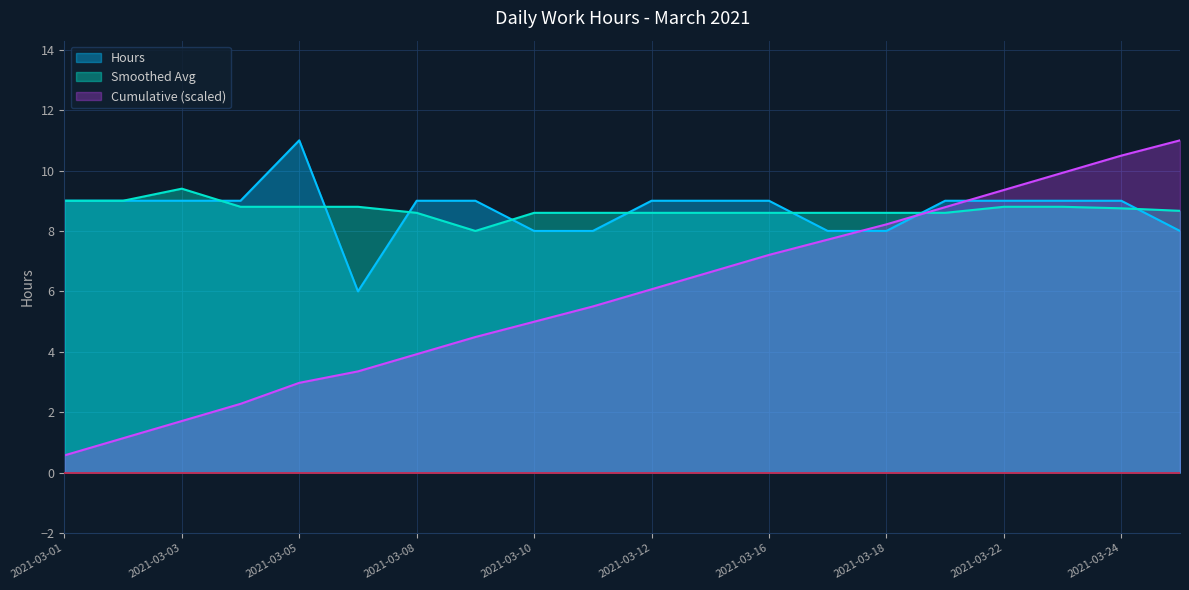

List the labels in order of value, smallest first.

2021-03-07, 2021-03-10, 2021-03-11, 2021-03-17, 2021-03-18, 2021-03-25, 2021-03-01, 2021-03-02, 2021-03-03, 2021-03-04, 2021-03-08, 2021-03-09, 2021-03-12, 2021-03-15, 2021-03-16, 2021-03-19, 2021-03-22, 2021-03-23, 2021-03-24, 2021-03-05